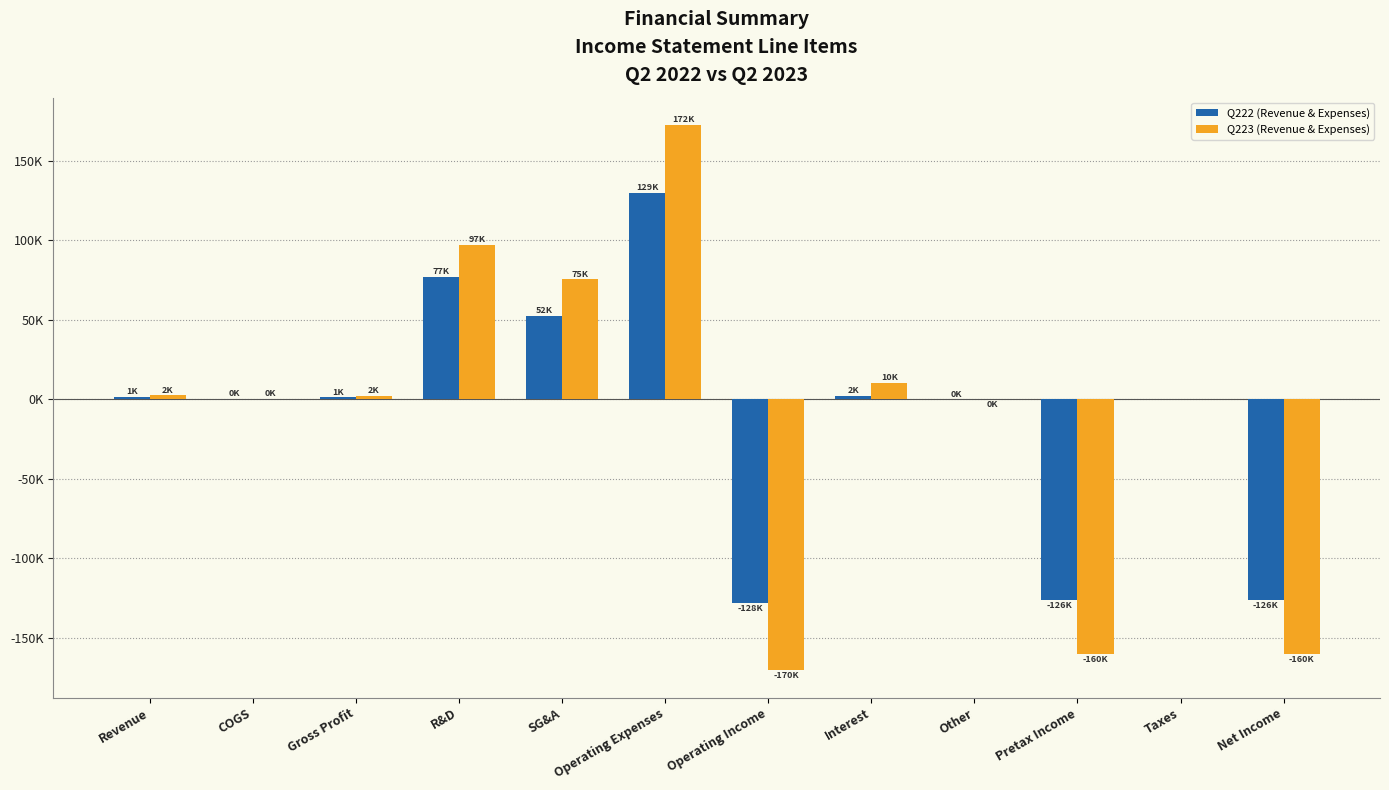

Rank the series at Taxes from highest to lowest value.

Q222 (Revenue & Expenses), Q223 (Revenue & Expenses)